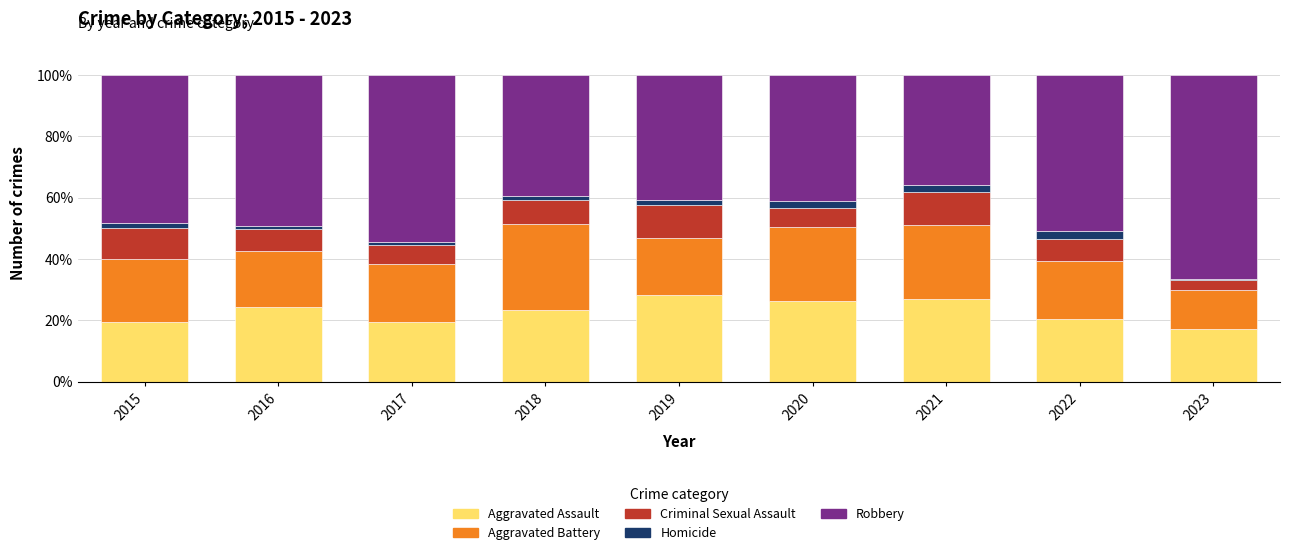

What is the total value across all series at 2021?

100.0